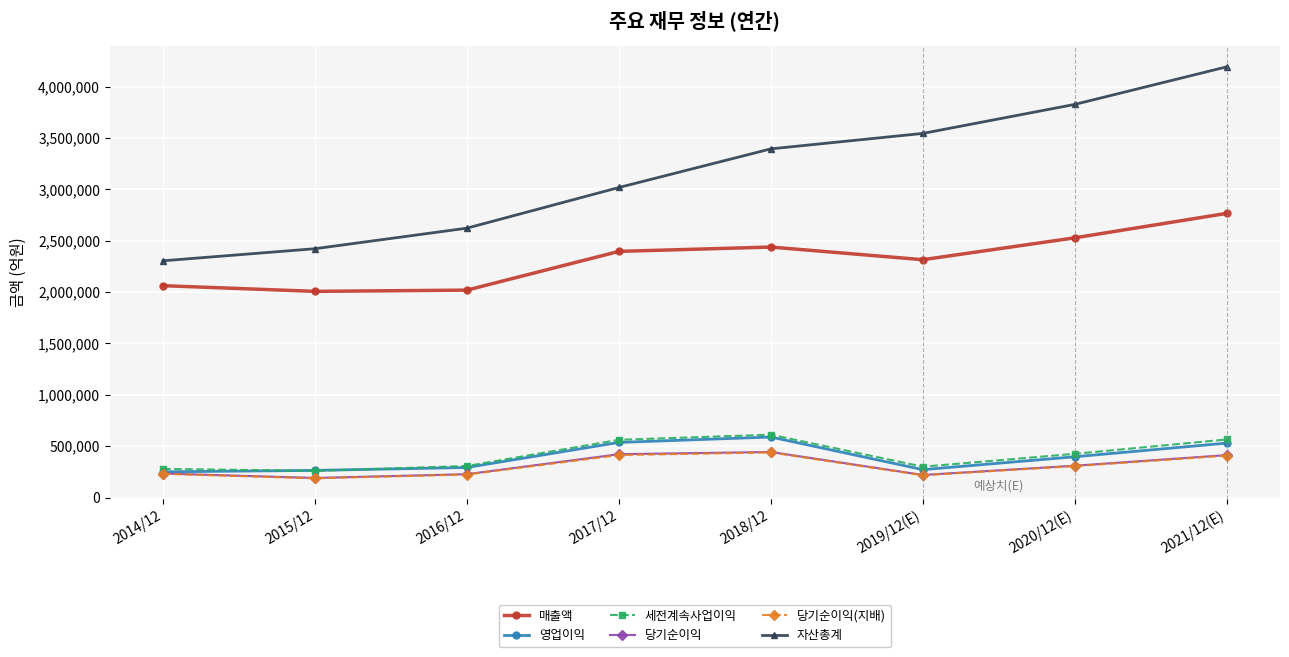

True or false: 세전계속사업이익 and 자산총계 intersect in this chart.

False